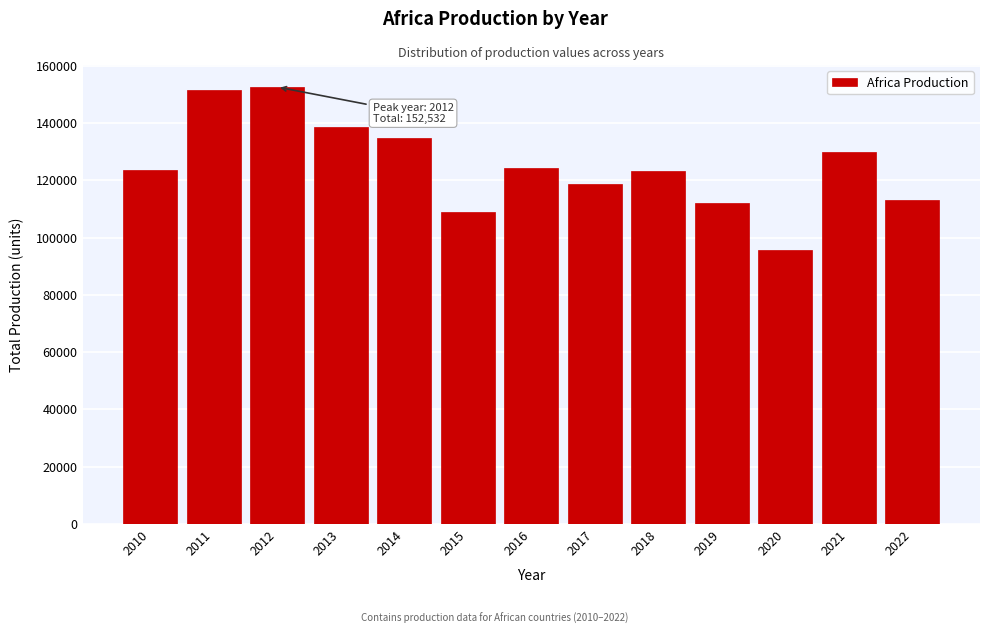

What is the difference between the second highest and minimum values?

55911